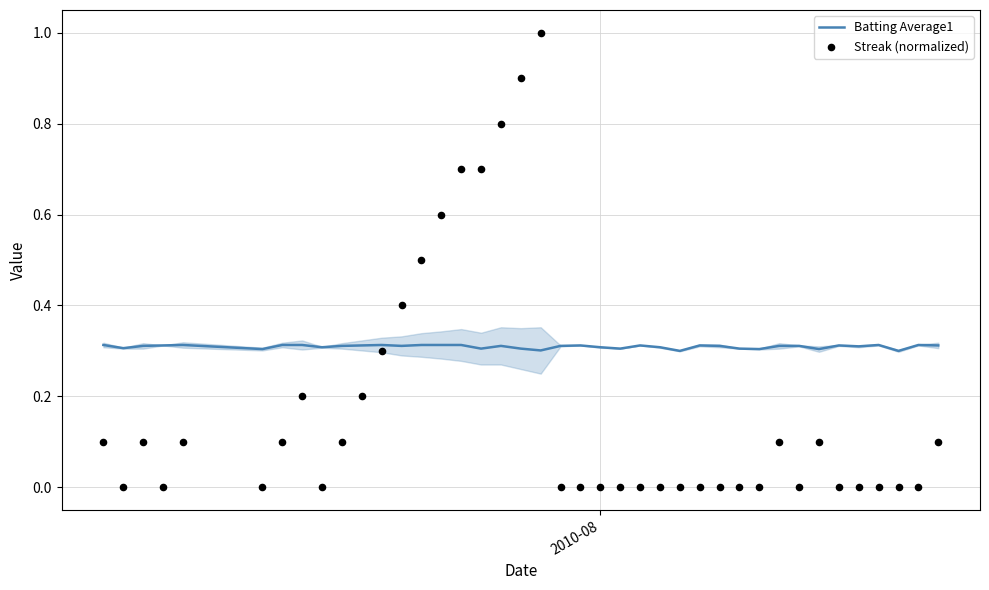

Which series has the largest total across all categories?

Batting Average1